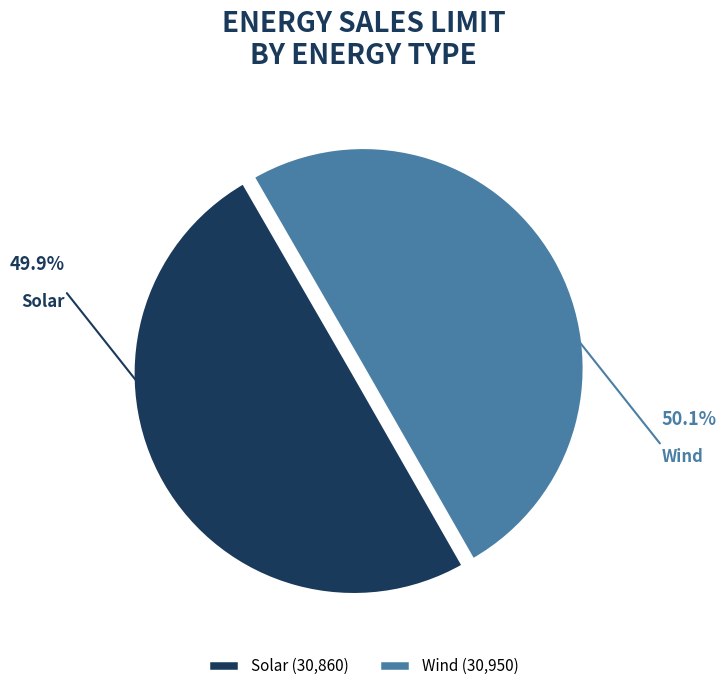

Is the sum of Solar and Wind greater than half?

Yes